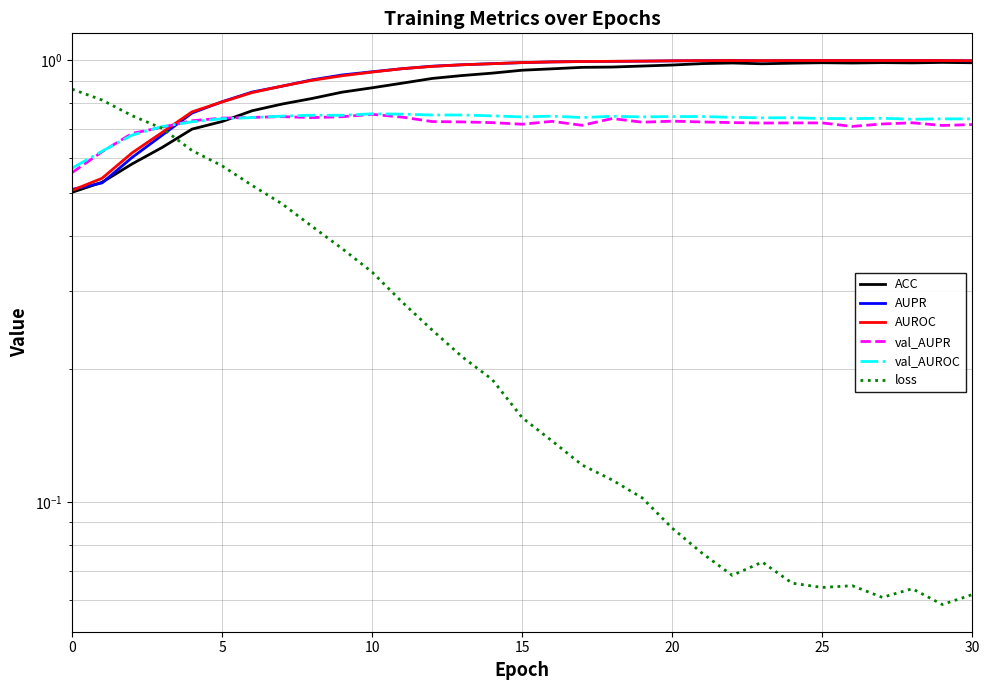

Which category has the highest value in the val_AUPR series?

10